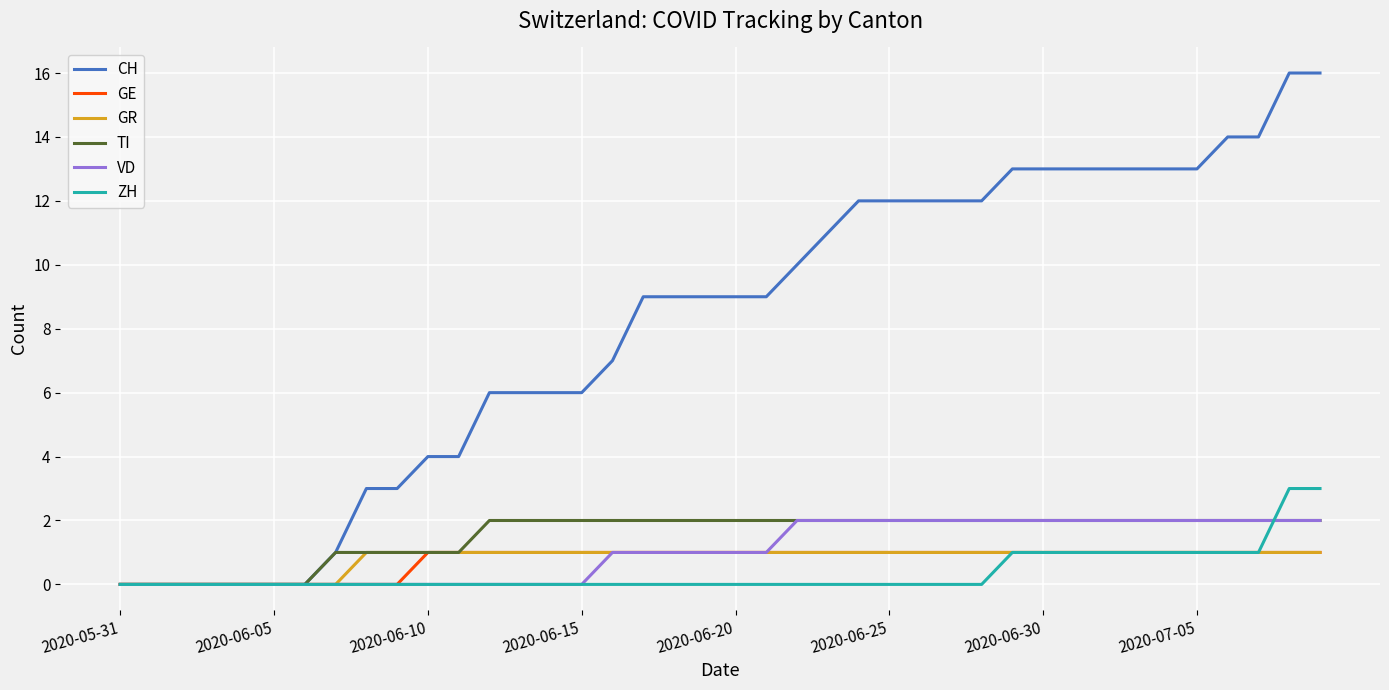

Which series has the widest spread of values?

CH